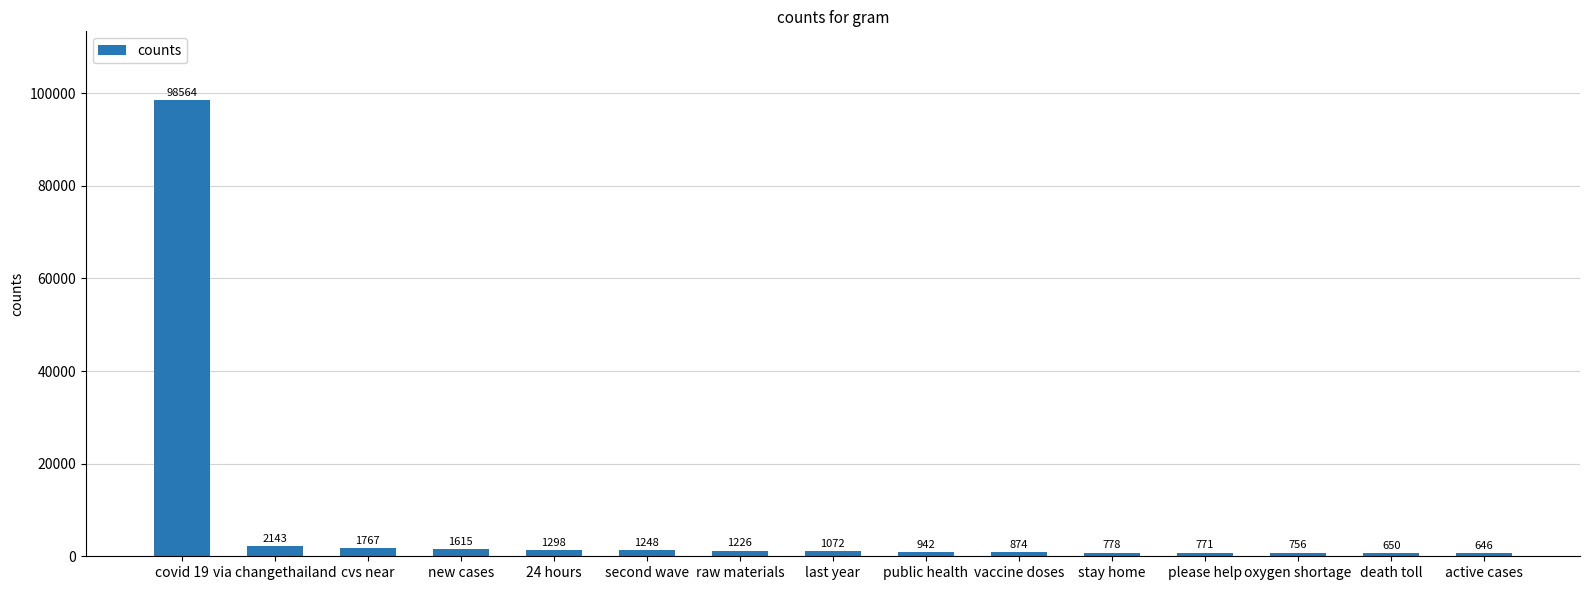

What is the label of the 10th bar from the left?

vaccine doses